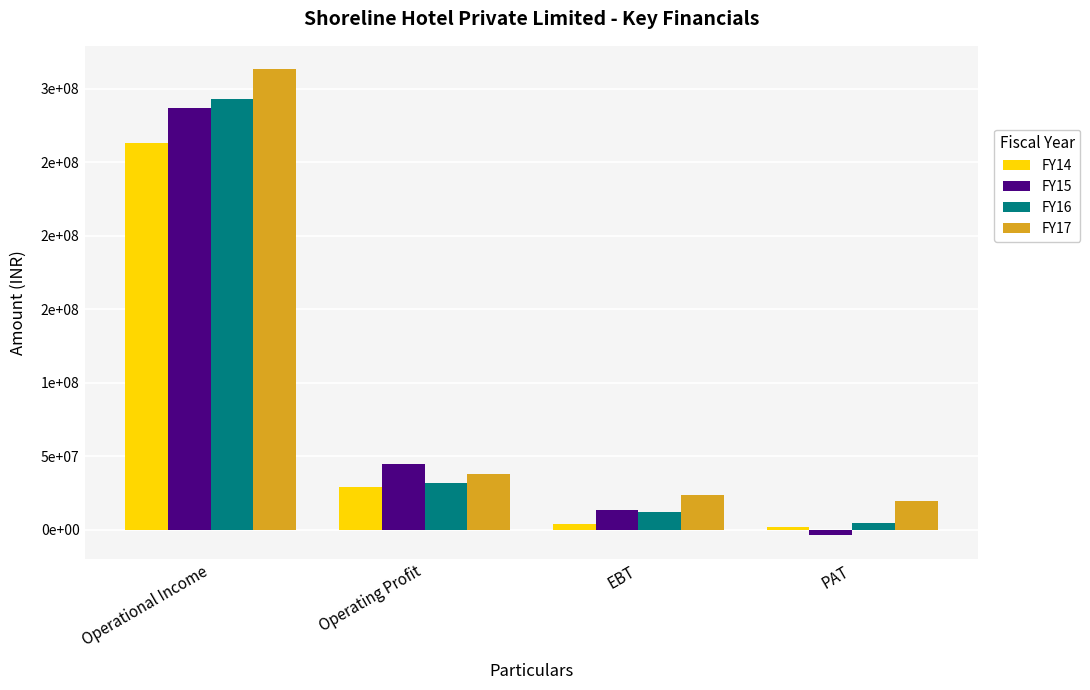

Does the chart contain stacked bars?

No